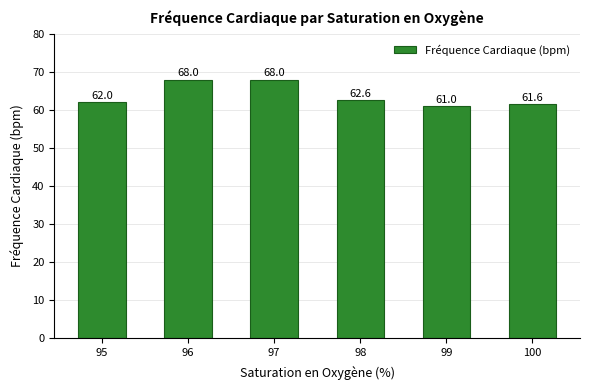

What is the value of the 2nd bar from the left?

68.0